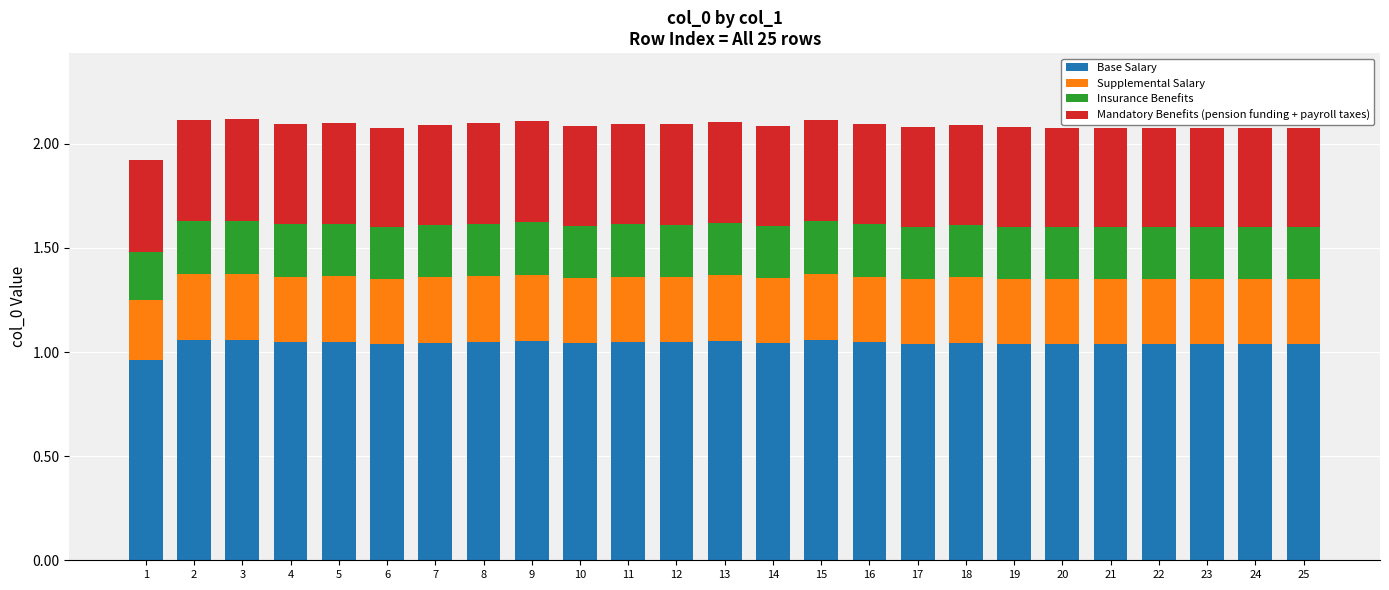

Are the bars grouped side by side (vs. stacked)?

No